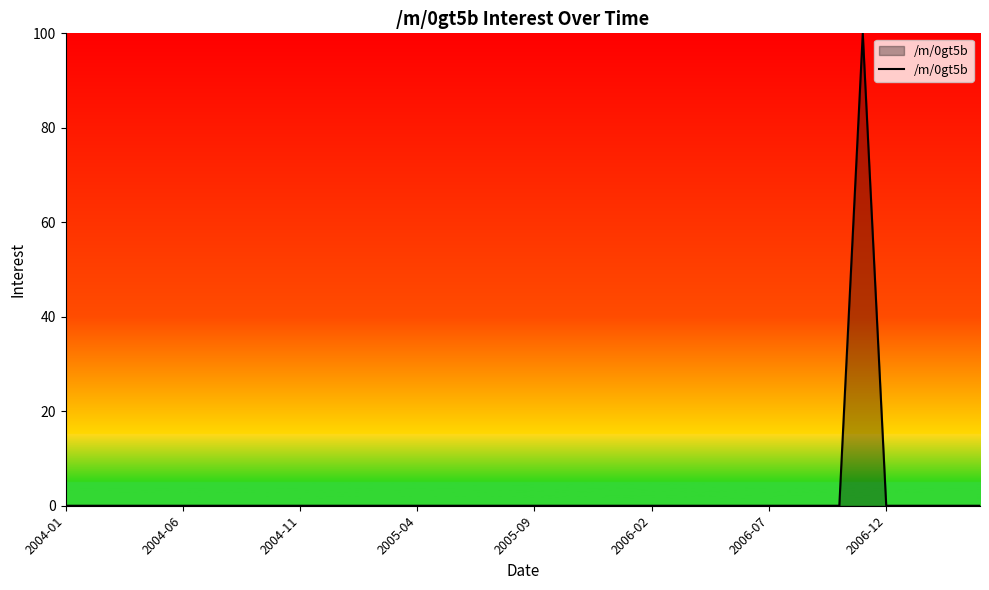

Does the chart have visible grid lines?

No